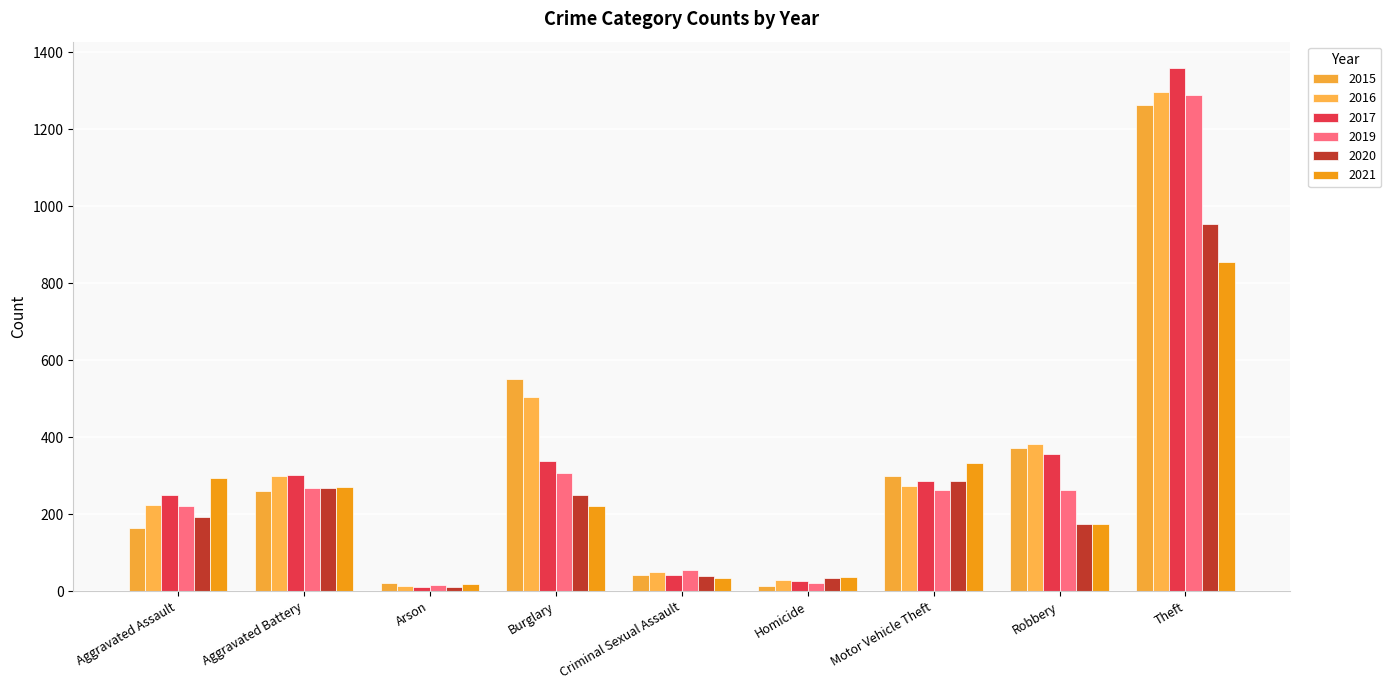

How many groups of bars are there?

9